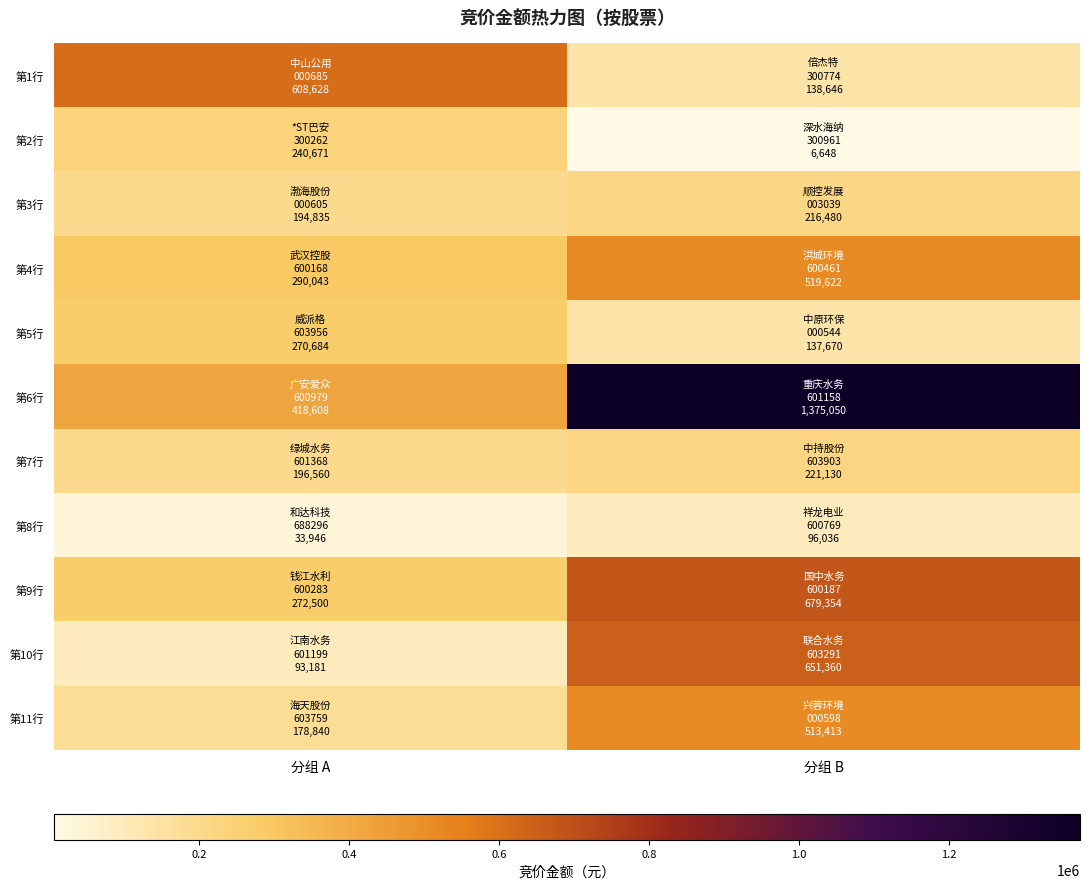

At how many categories does at least one series exceed 1202826?

1